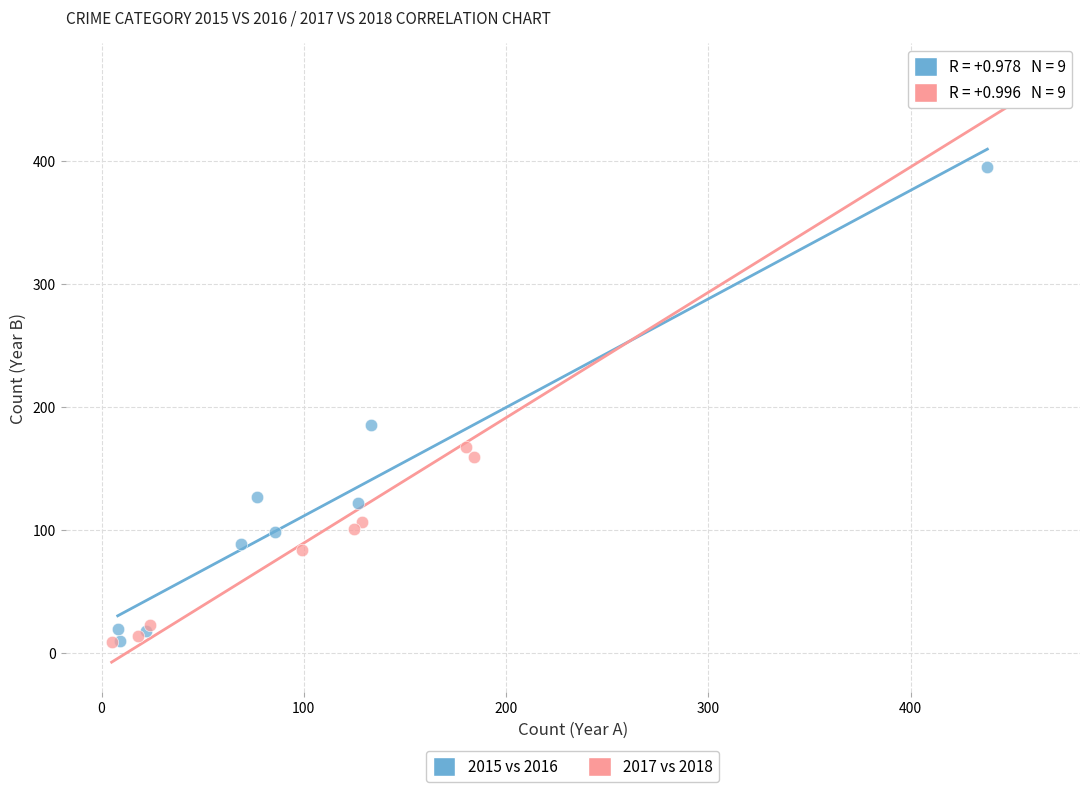

Which series has the widest spread of Y values?

2017 vs 2018